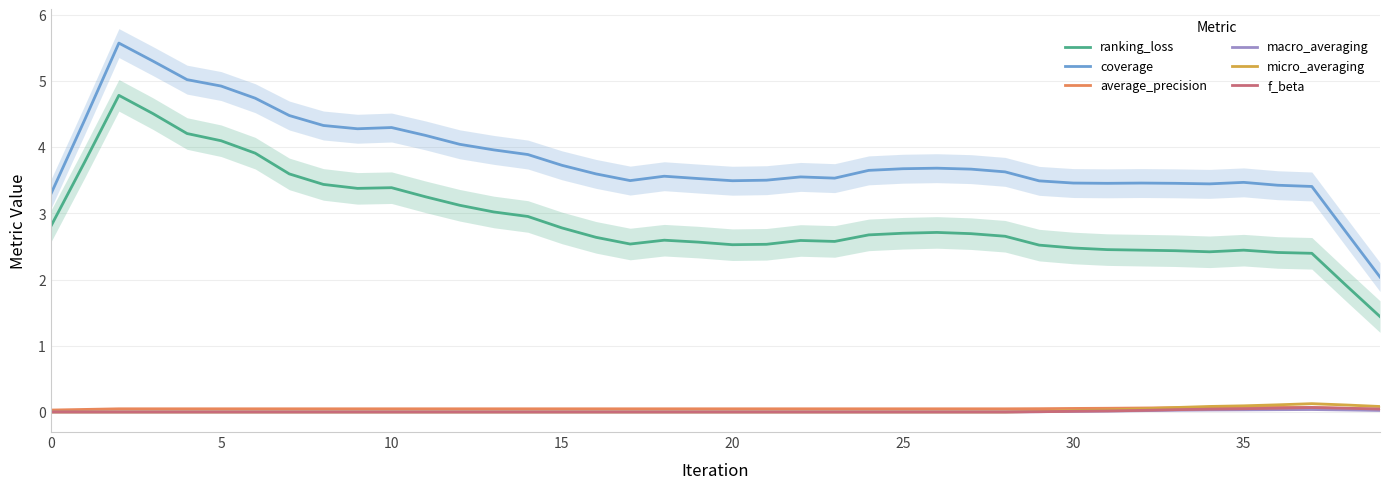

What is the label of the 17th point from the left?

16